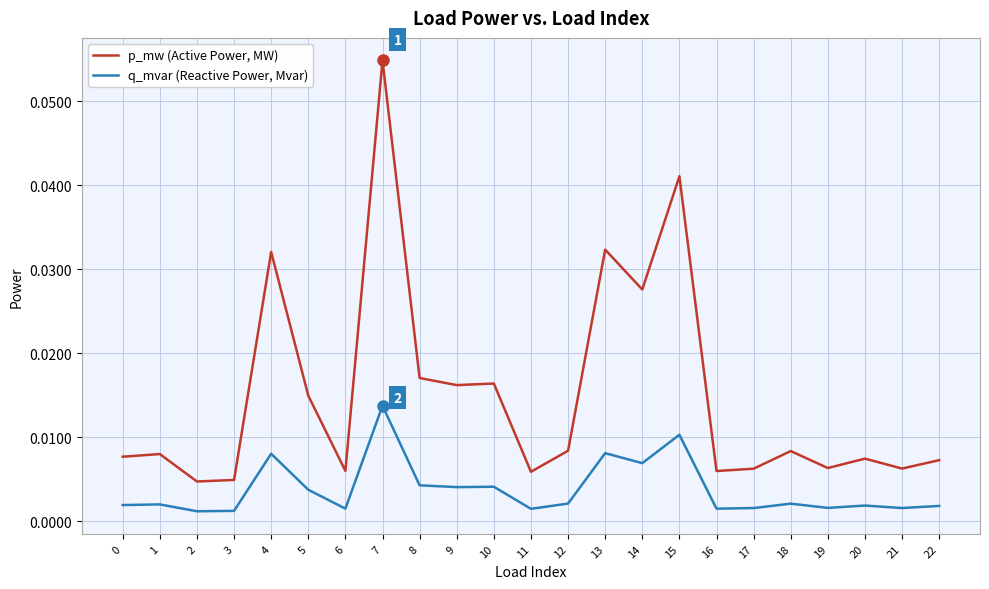

Rank the series by their maximum value, from highest to lowest.

p_mw (Active Power, MW), q_mvar (Reactive Power, Mvar)